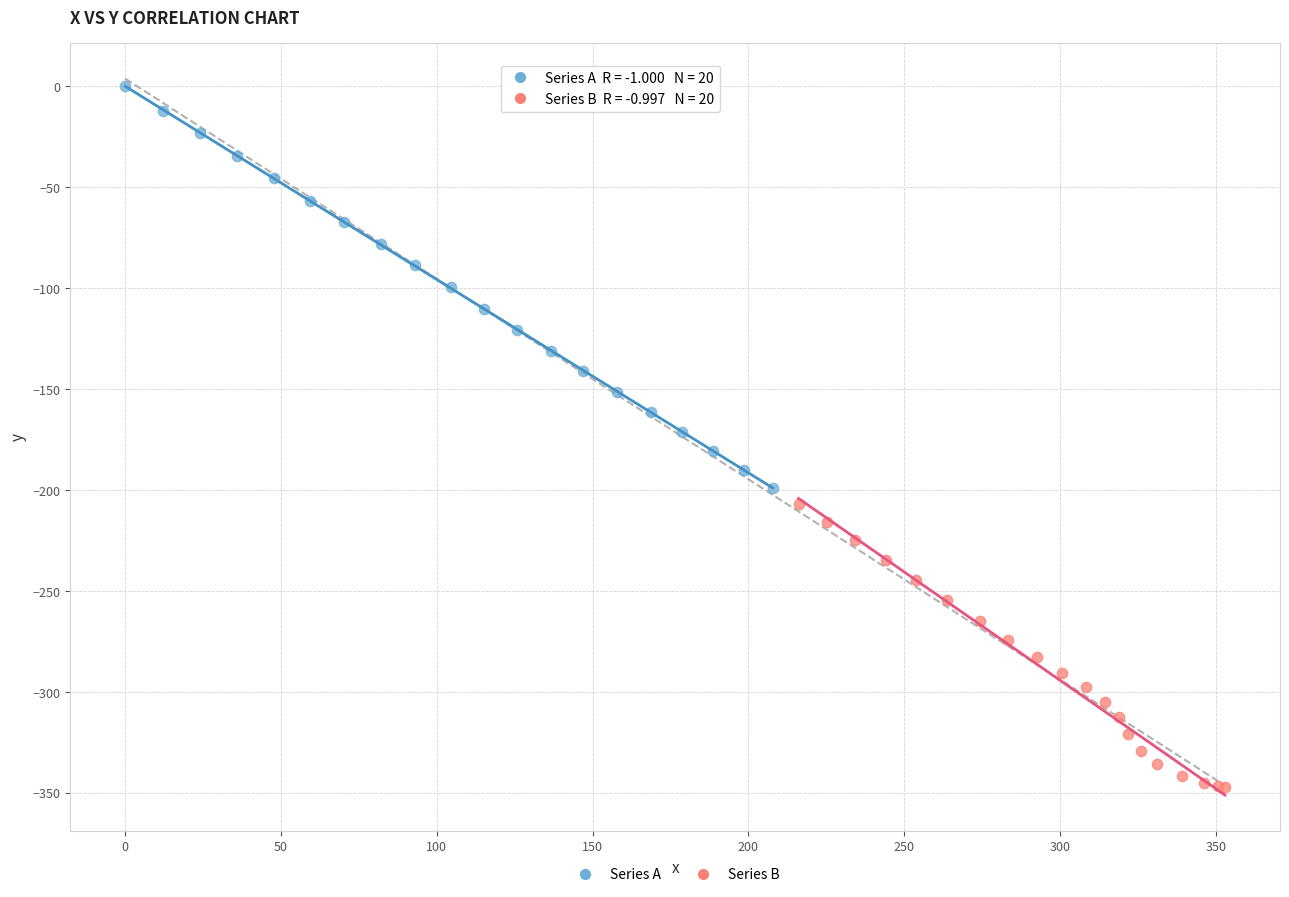

Which series contains the highest Y value?

Series A